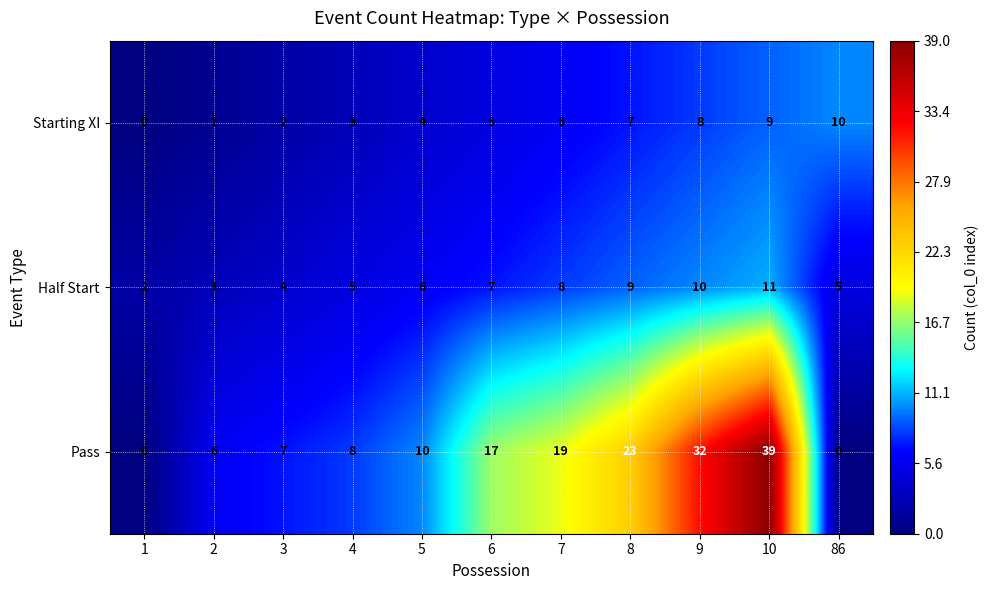

At 2, list the series in order from smallest to largest.

Starting XI, Half Start, Pass